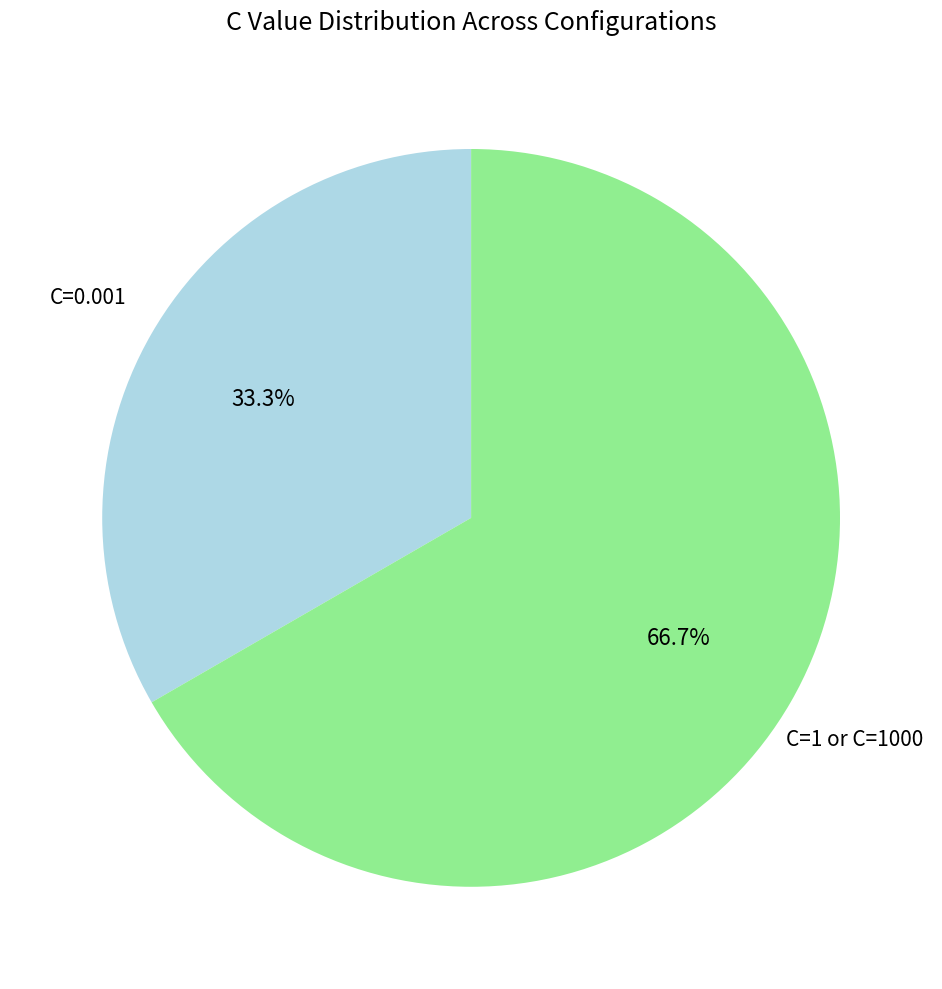

Which slice is the largest?

C=1 or C=1000